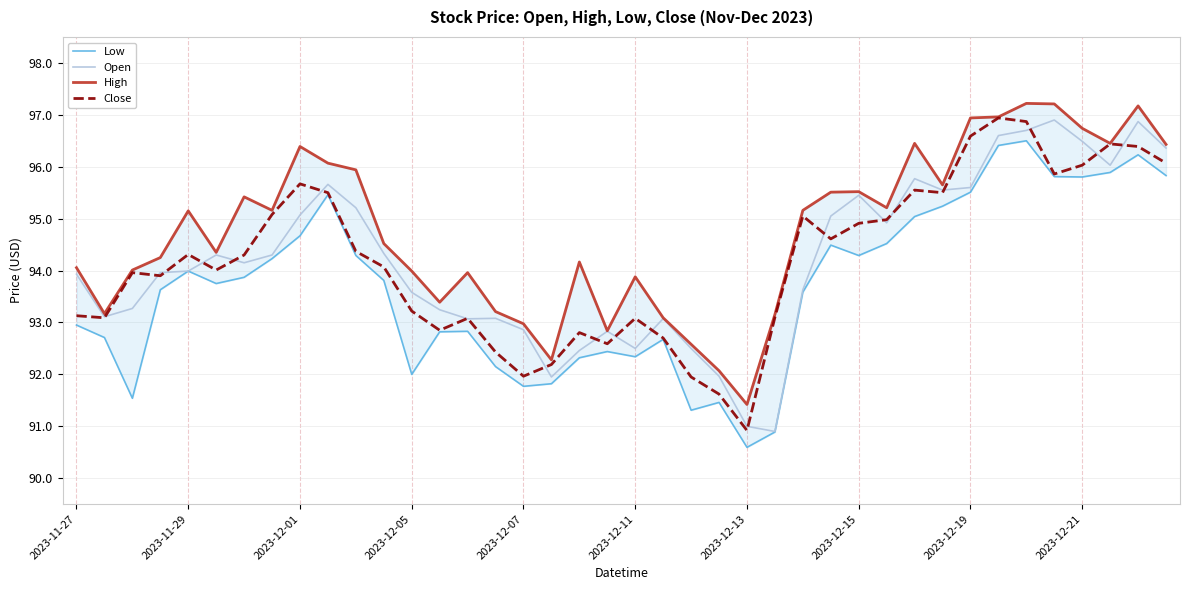

What is the difference between the highest and lowest values at 18?

1.8